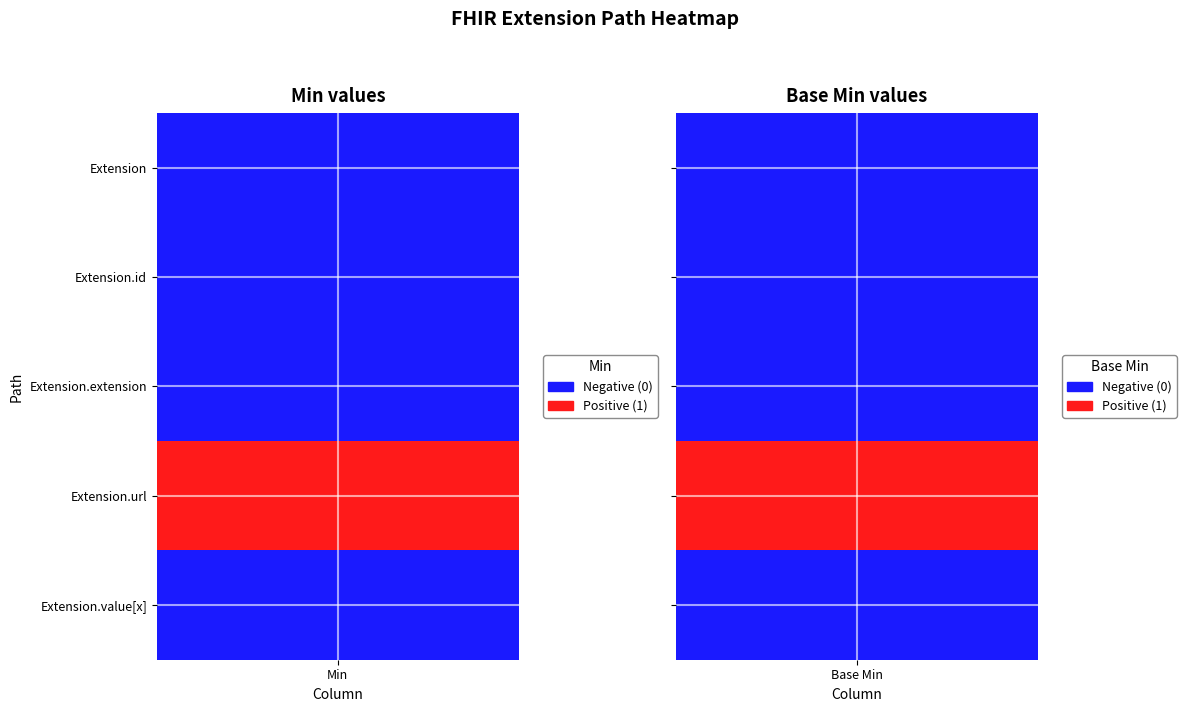

Is the value of Extension.url at 1 greater than the value of Extension.value[x] at 1?

Yes